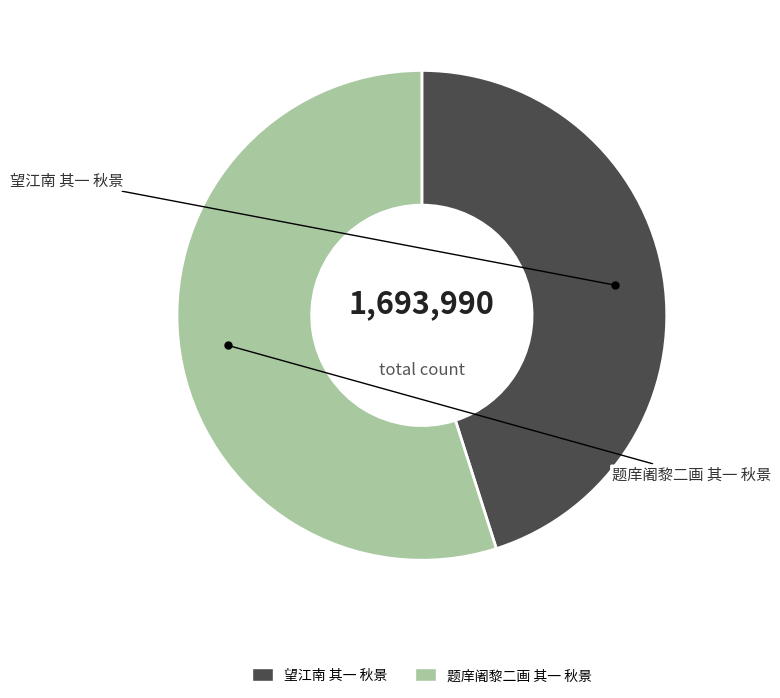

True or false: 望江南 其一 秋景 accounts for 40% of the total.

False